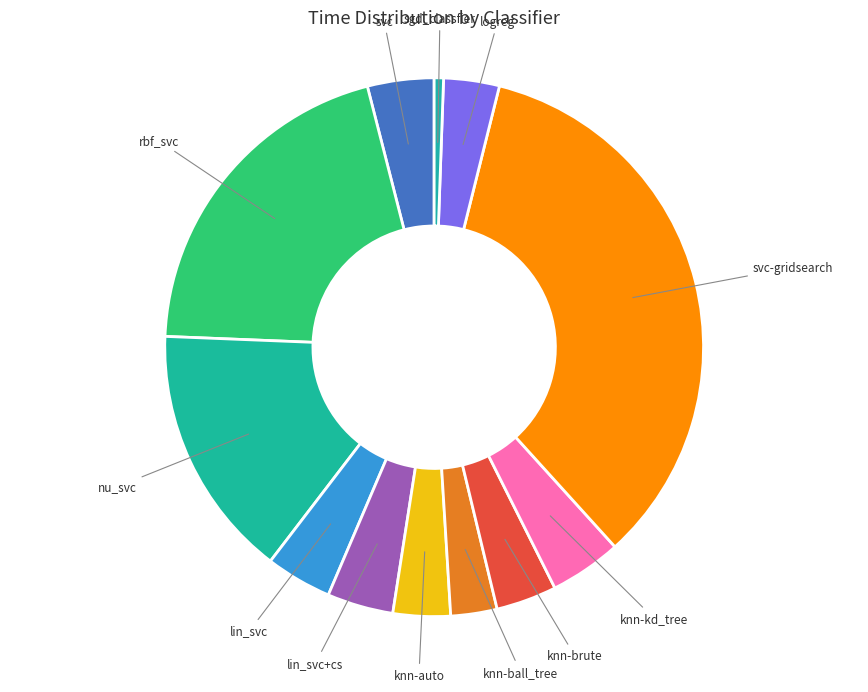

Do rbf_svc and svc together represent more than half of the pie?

No